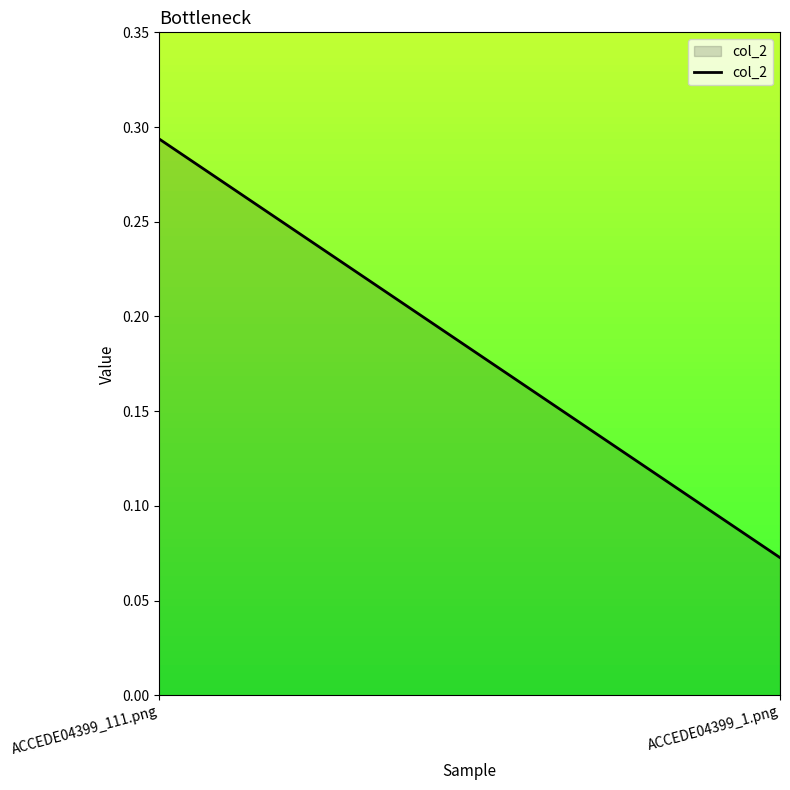

Which label corresponds to the largest value in the chart?

ACCEDE04399_111.png